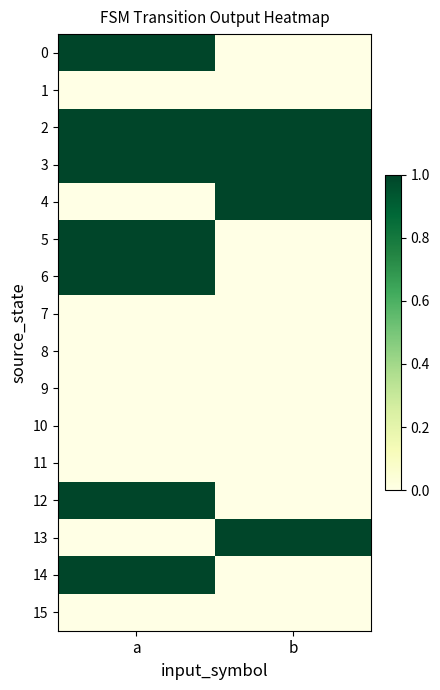

Rank the series at b from highest to lowest value.

2, 3, 4, 13, 0, 1, 5, 6, 7, 8, 9, 10, 11, 12, 14, 15